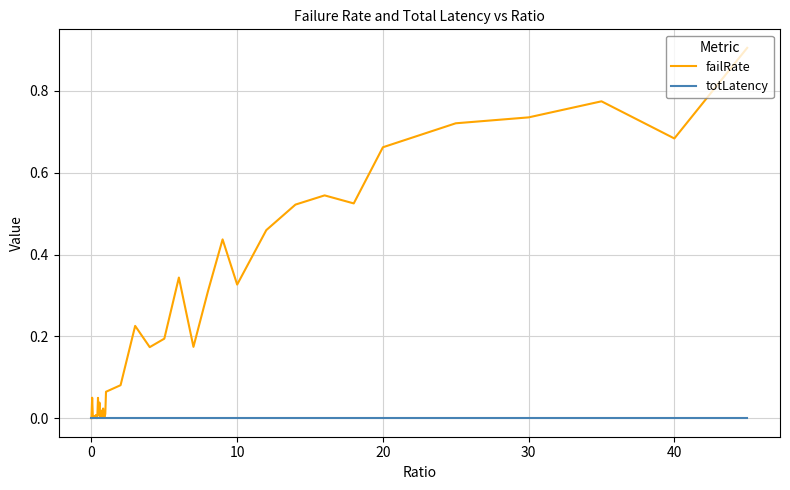

What is the difference between the maximum and minimum values in the failRate series?

0.9